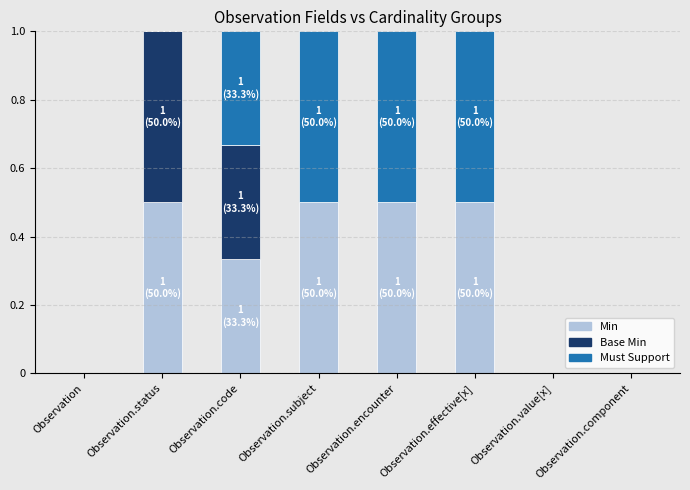

Is it true that Min equals 0.2 at Observation?

False